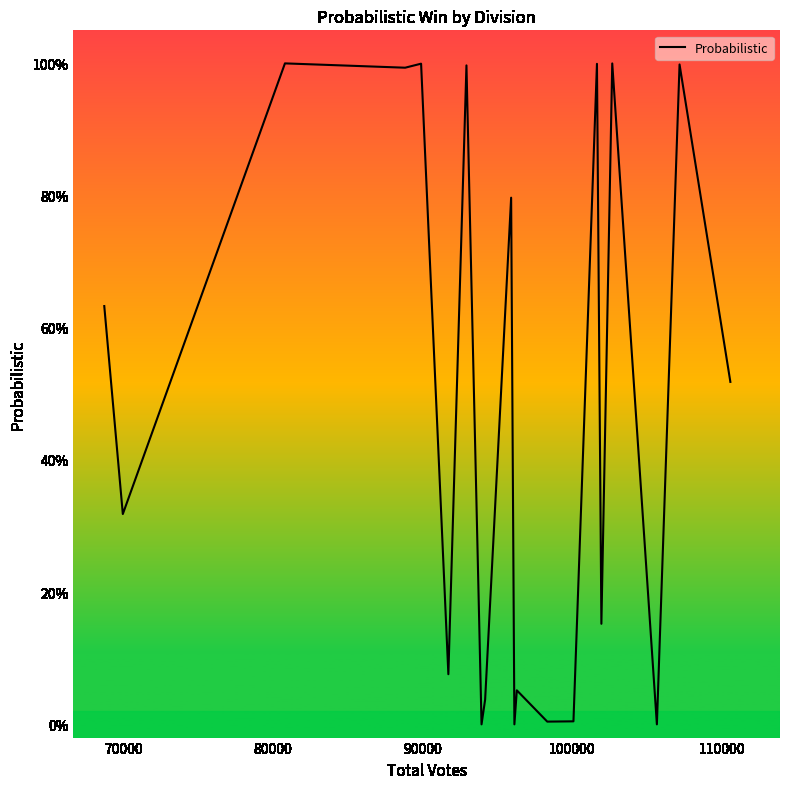

How many data points does each series have?

20